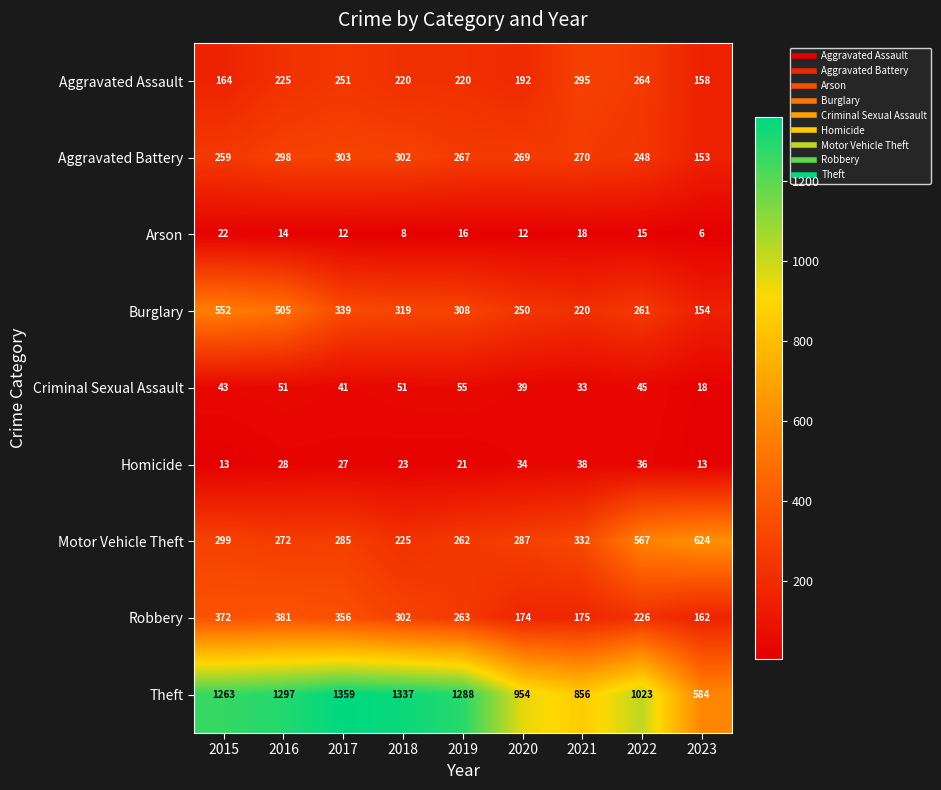

At which category is the sum across all series the highest?

2016